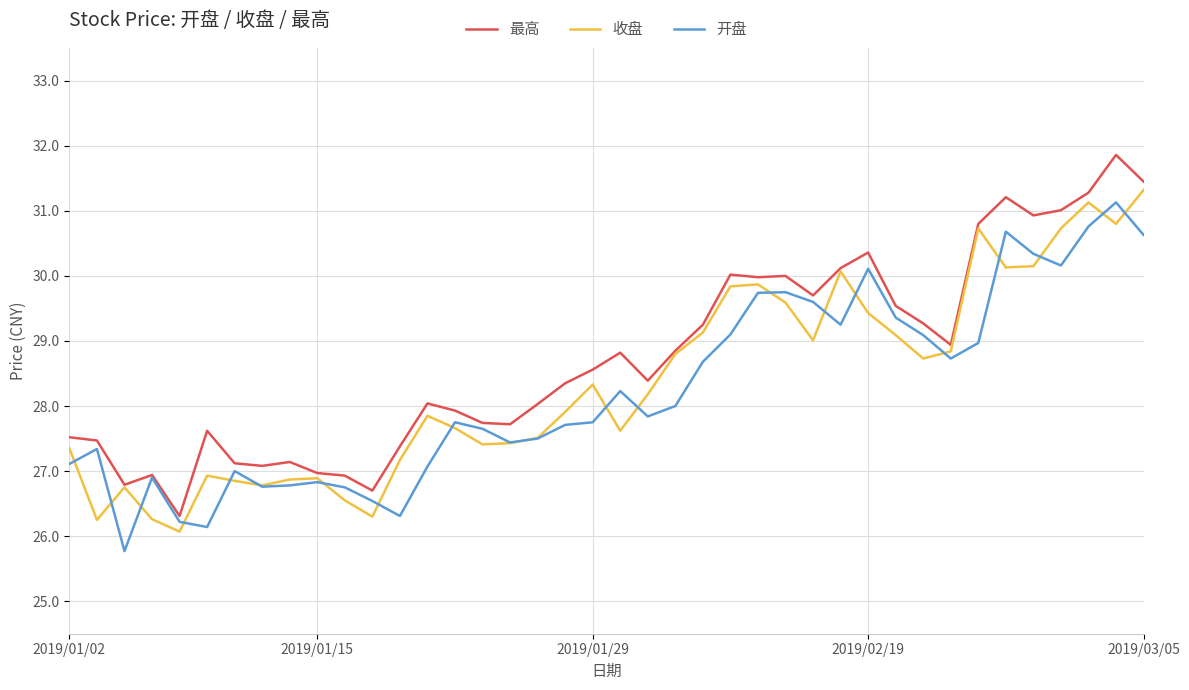

What is the greatest value displayed?

31.9